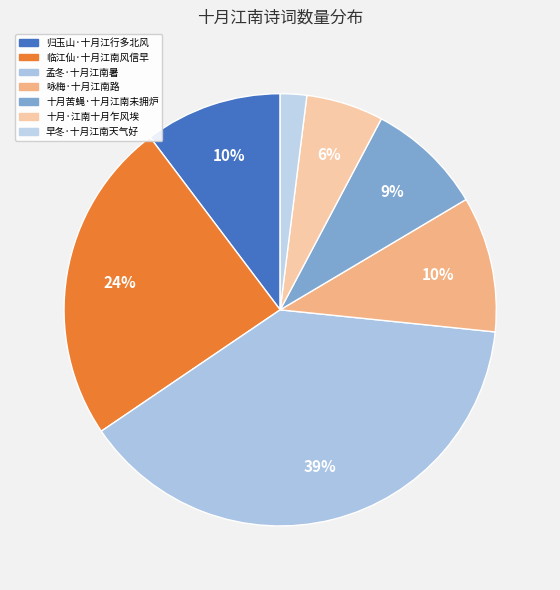

Do 孟冬·十月江南暑 and 十月·江南十月乍风埃 together represent more than half of the pie?

No